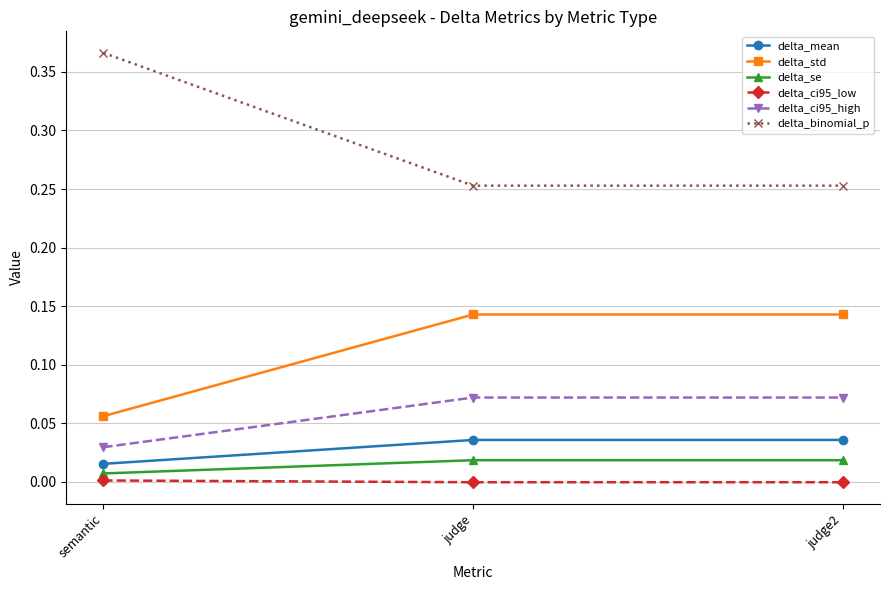

Which series has the widest spread of values?

delta_binomial_p